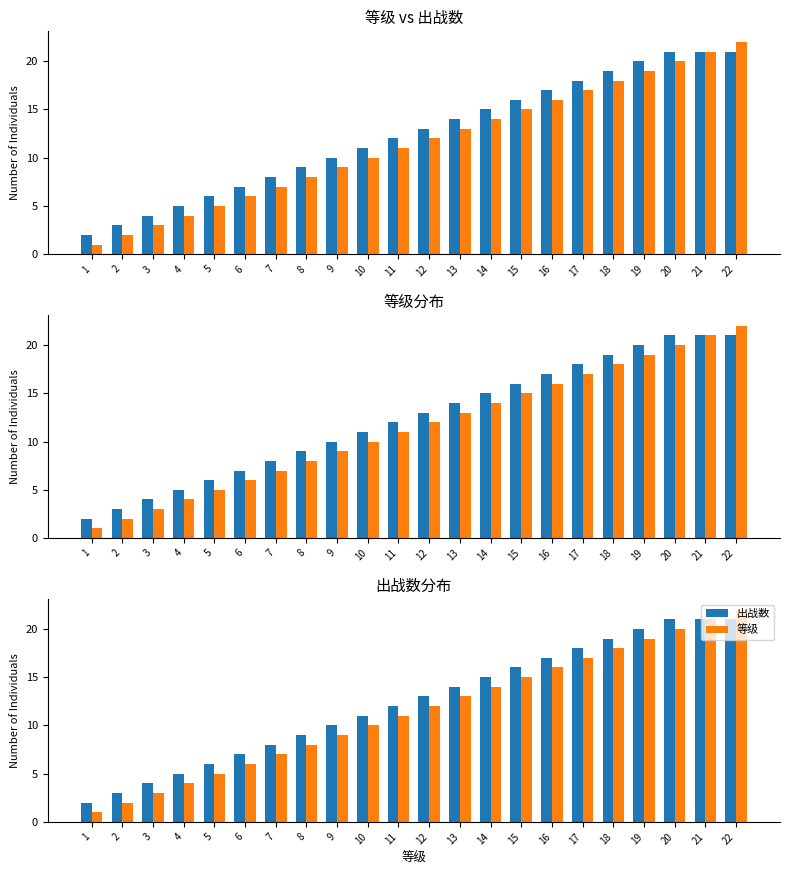

At which category is the sum across all series the highest?

22